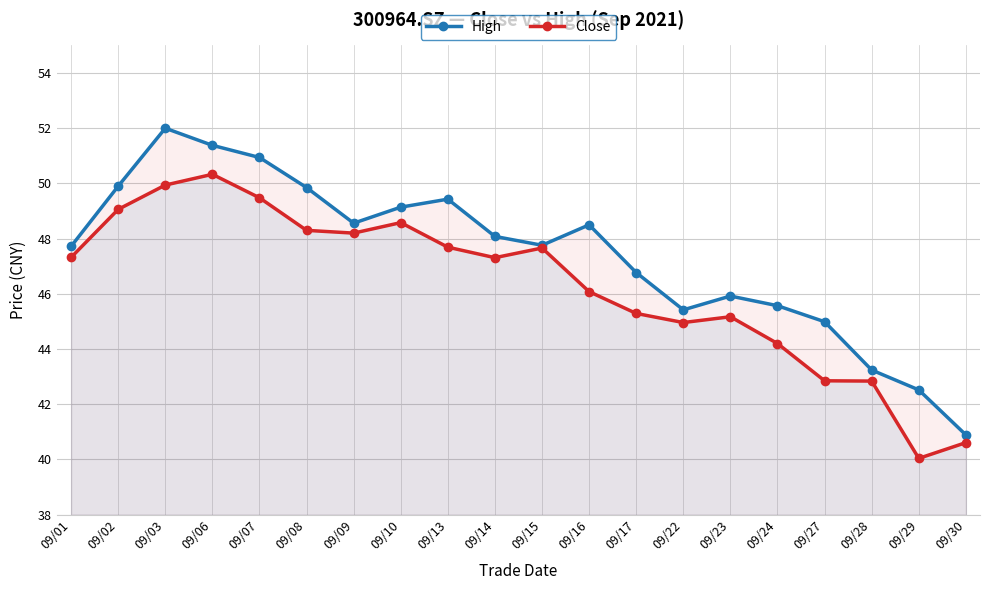

Which category has the lowest value in the High series?

09/30